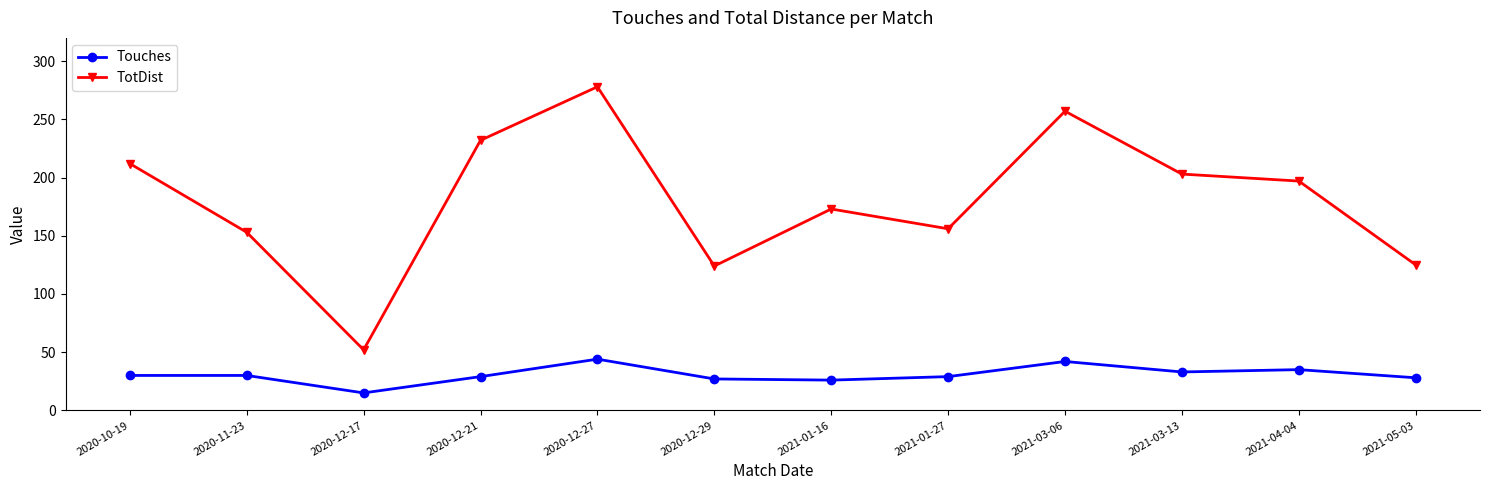

What is the minimum value for Touches?

15